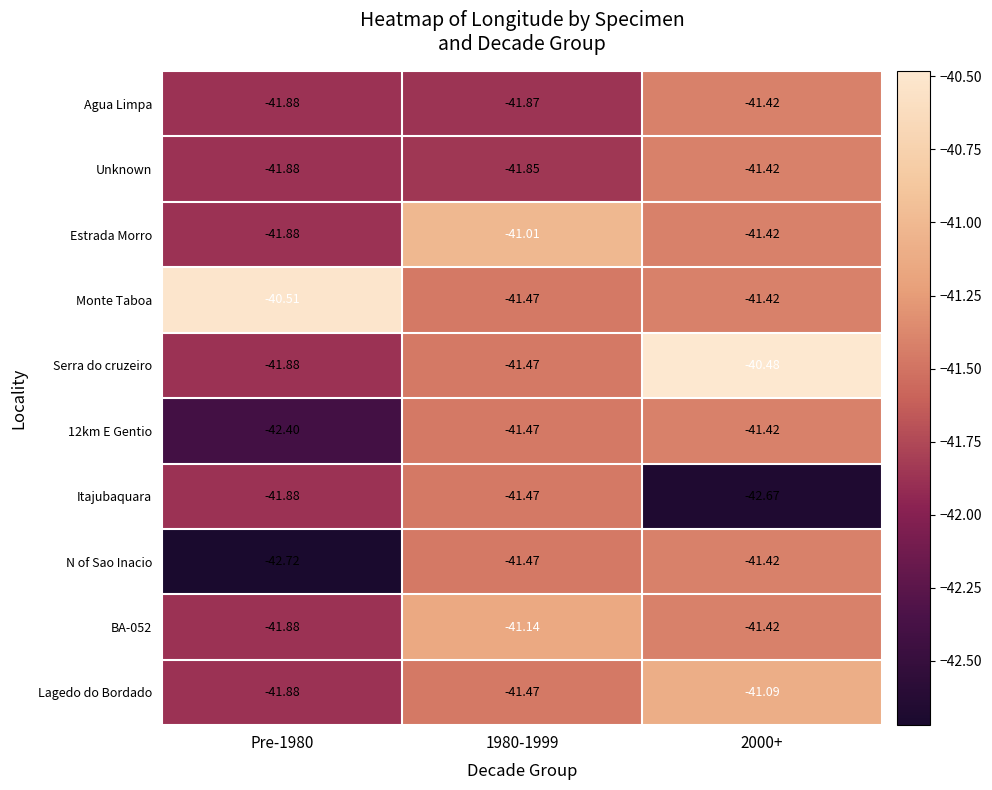

At which category is the sum across all series the highest?

2000+